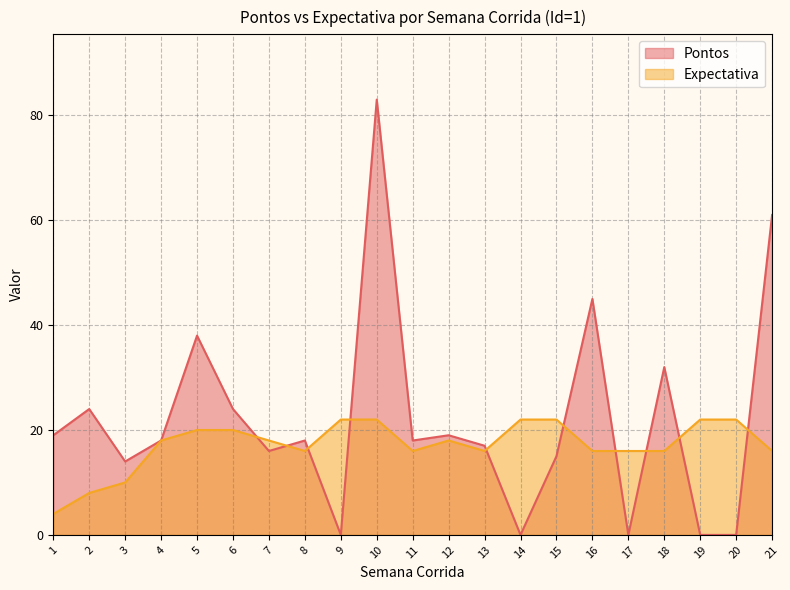

Which series has the widest spread of values?

Pontos